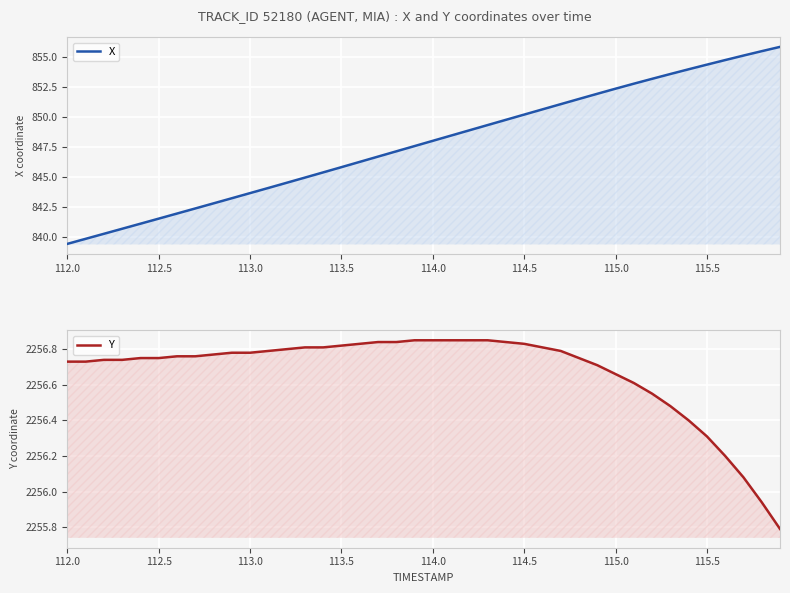

List the series in order of their overall mean, lowest first.

X, Y